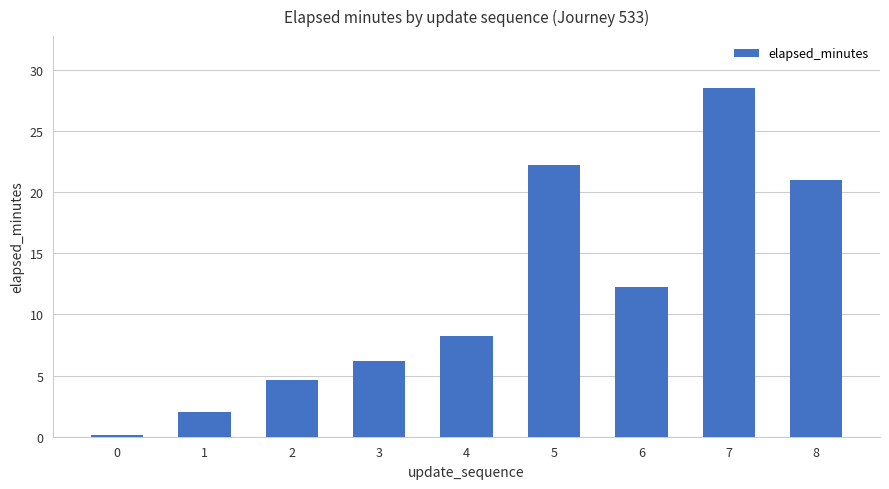

Which has a higher value, 2 or 4?

4